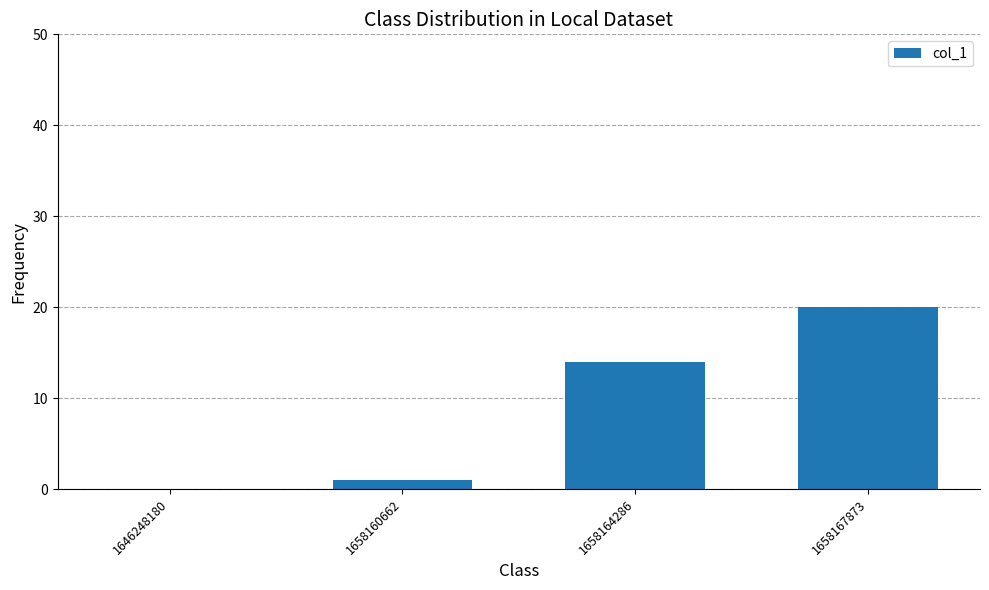

Reading left to right, list all the values displayed in this chart.

1646248180=0	1658160662=1	1658164286=14	1658167873=20